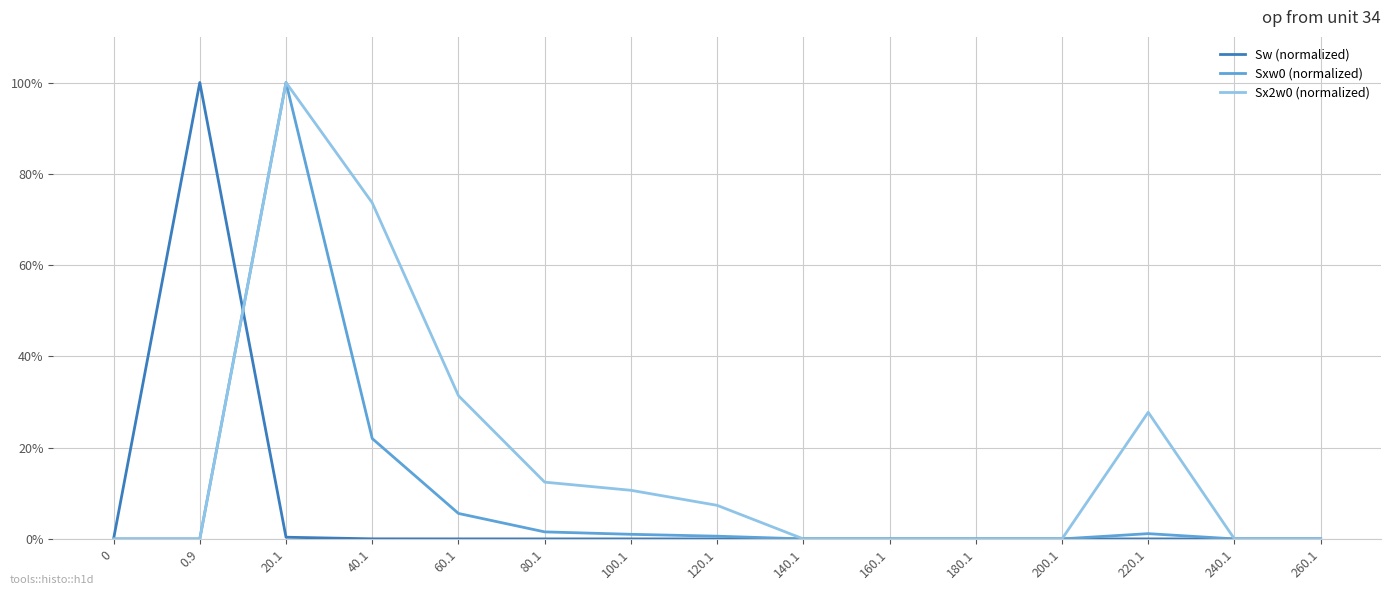

Does the chart display data point markers on the line(s)?

No